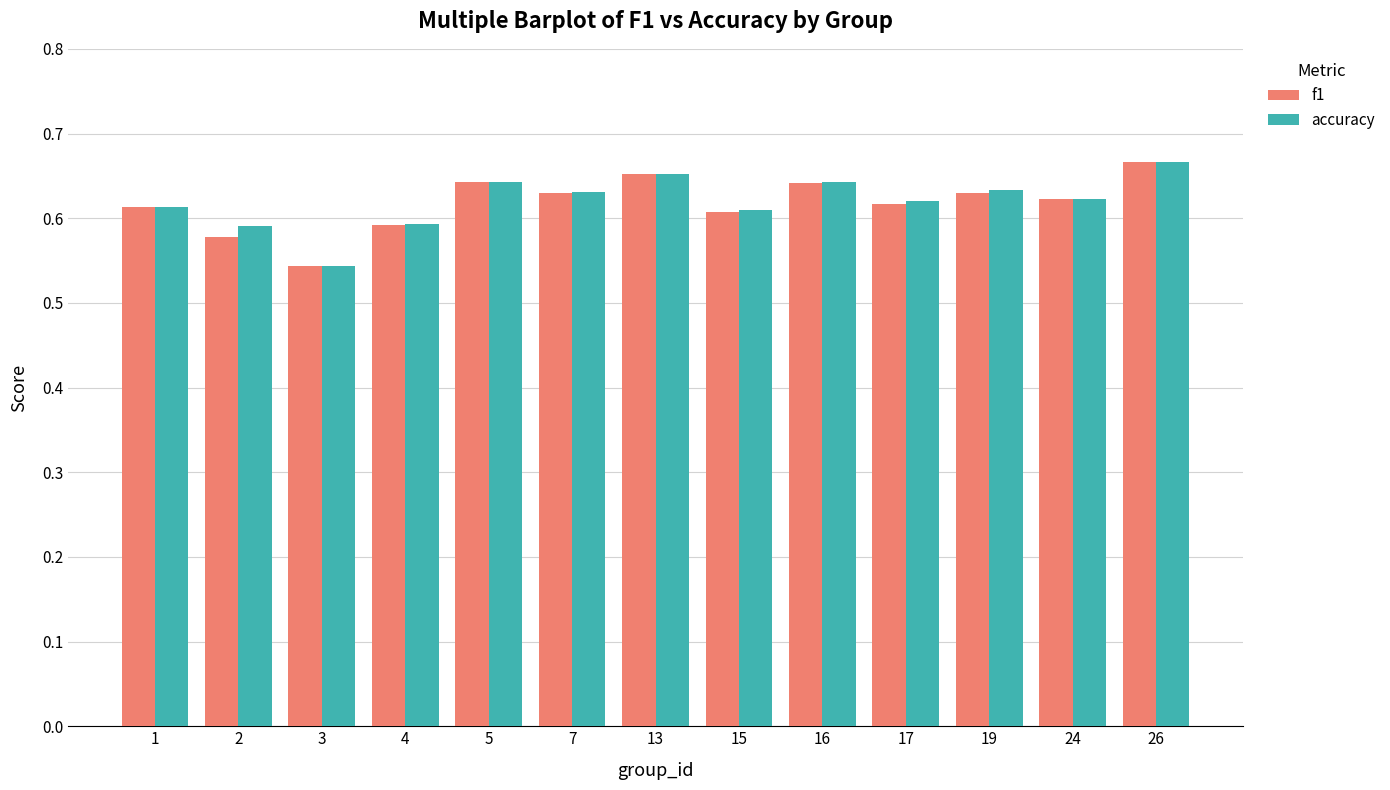

How many f1 values are between 0 and 1?

13